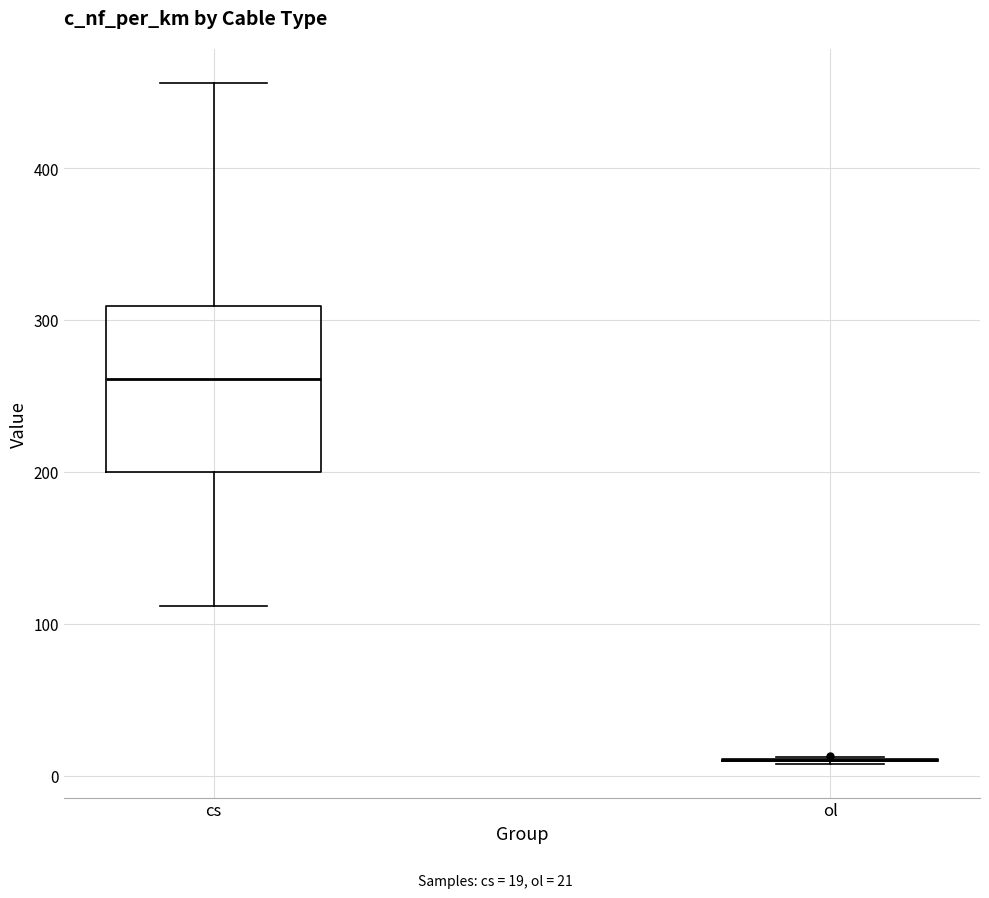

Reading left to right, transcribe this box plot: for each box, give where its median line is, the range the box spans, and where its two whiskers end, as read against the y-axis. The values are not printed on the chart, so give them approximately, as read against the axis.

cs: median 260, box 200 to 310, whiskers 110 to 460
ol: box collapsed to a line at 10, whiskers 10 to 10